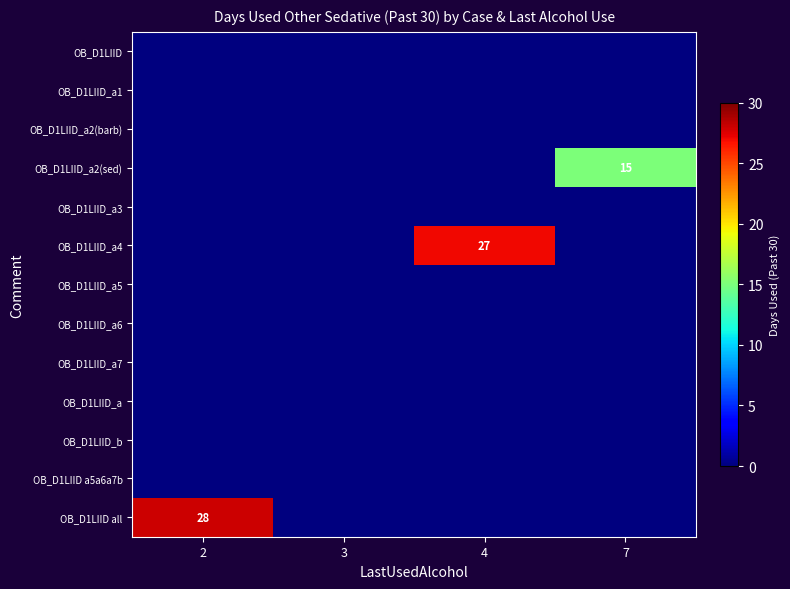

At how many categories does at least one series exceed 5?

3